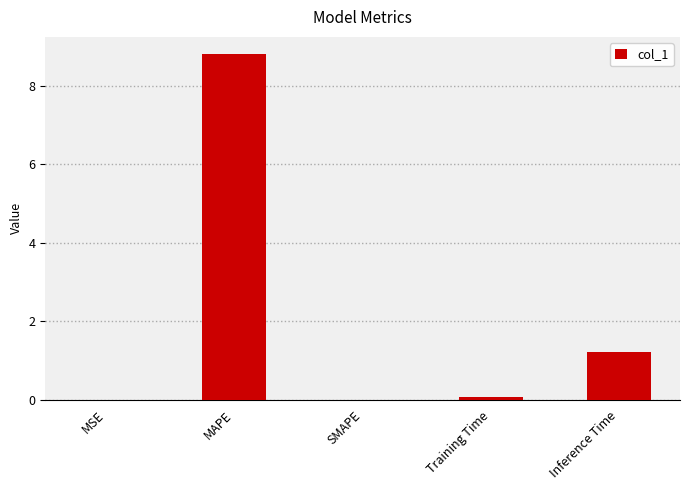

Approximately how many times larger is the value at MAPE compared to Inference Time?

7.2